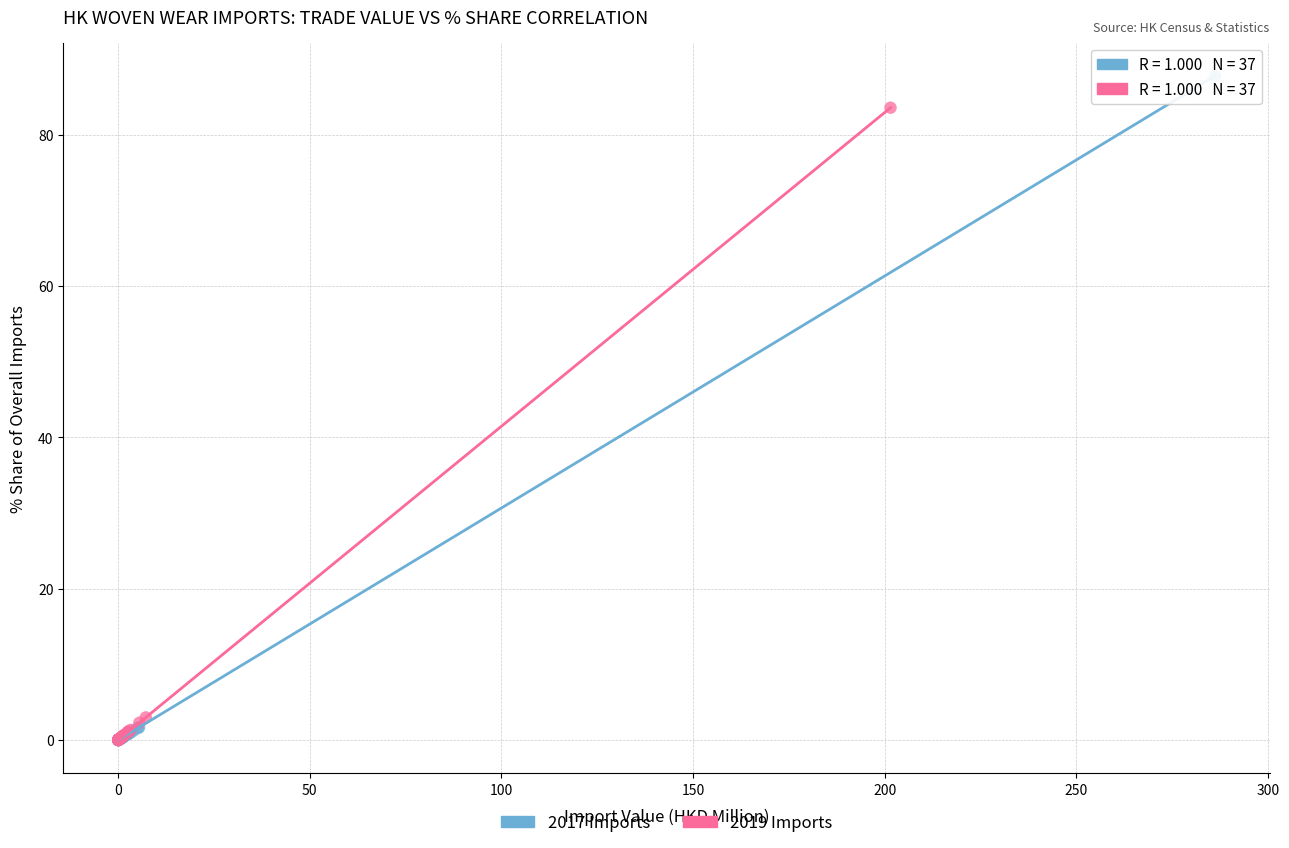

Which series contains the highest Y value?

2017 Imports